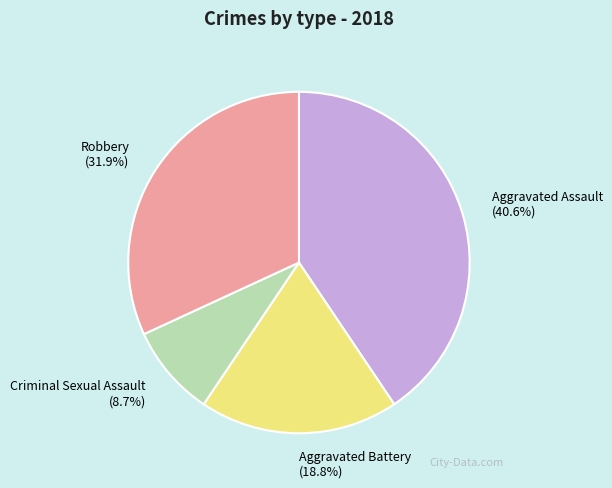

Rank the categories by value from lowest to highest.

Criminal Sexual Assault, Aggravated Battery, Robbery, Aggravated Assault